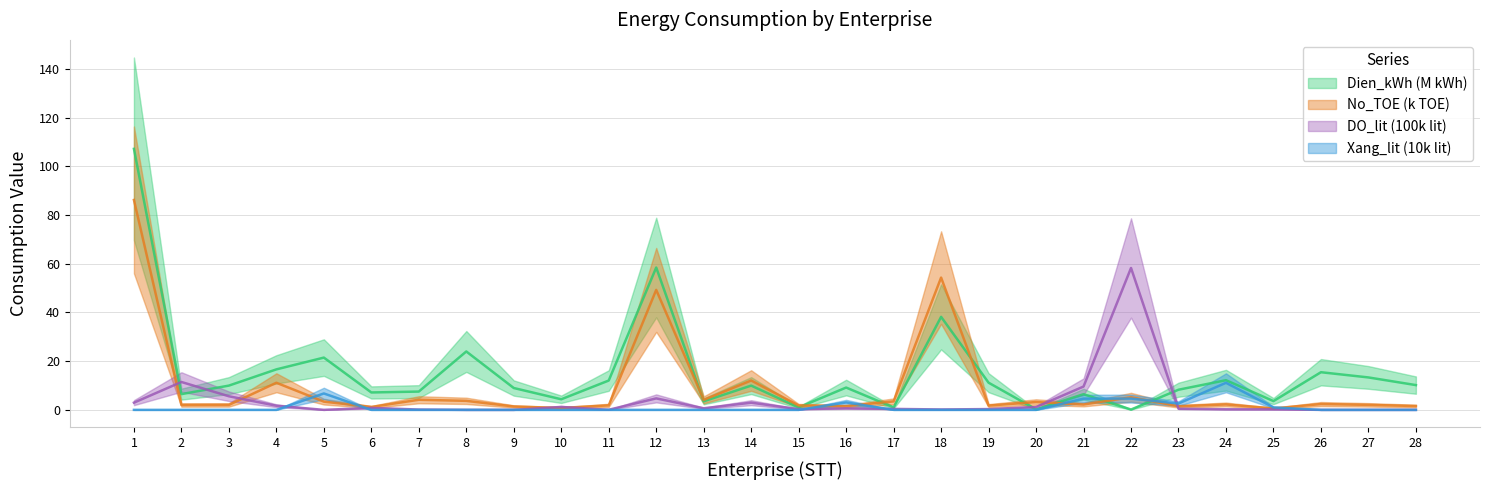

Where do Xang_lit and Dien_kWh first cross each other?

21 and 22